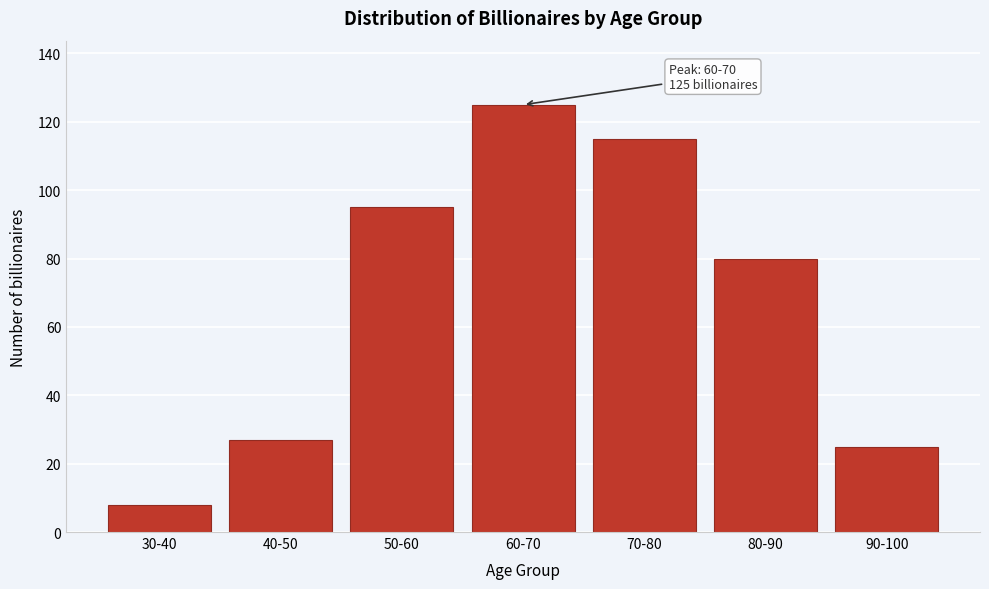

Reading left to right, list all the values displayed in this chart.

8	27	95	125	115	80	25